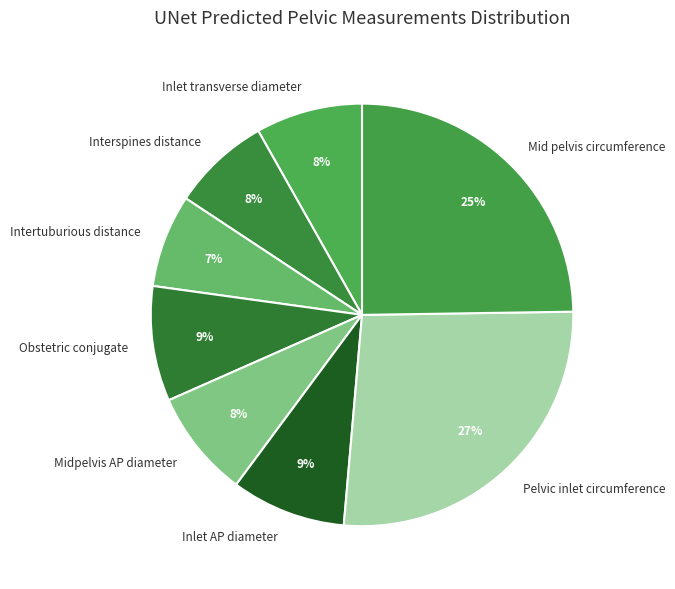

To the nearest percent, what percentage of the pie is Pelvic inlet circumference?

27%